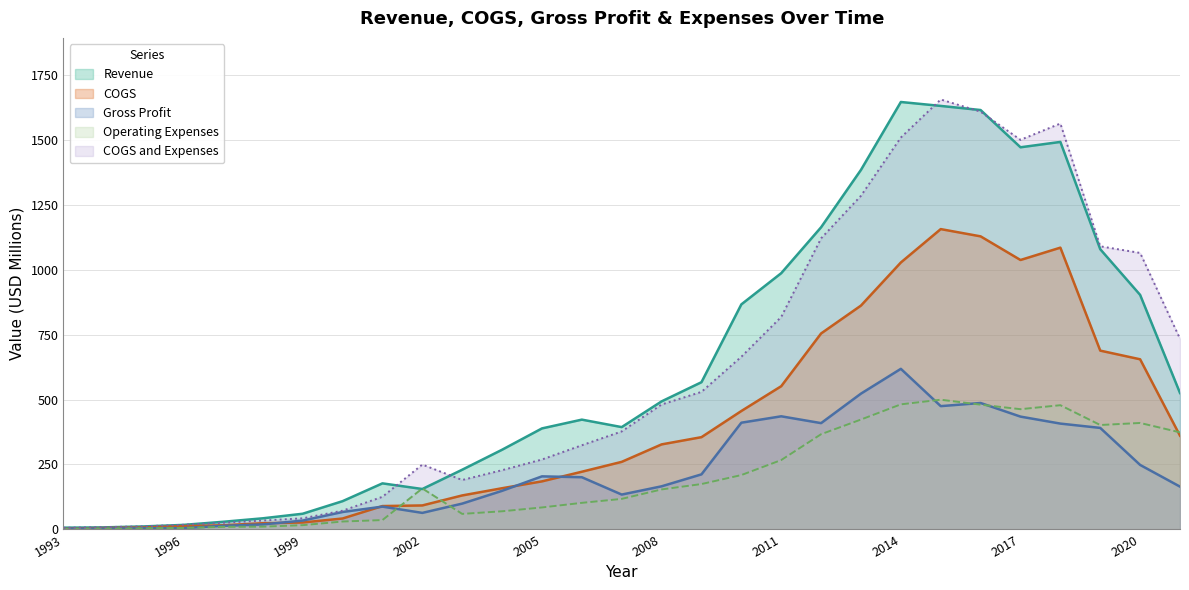

What is the difference between the highest and lowest values at 2017?

1067.1